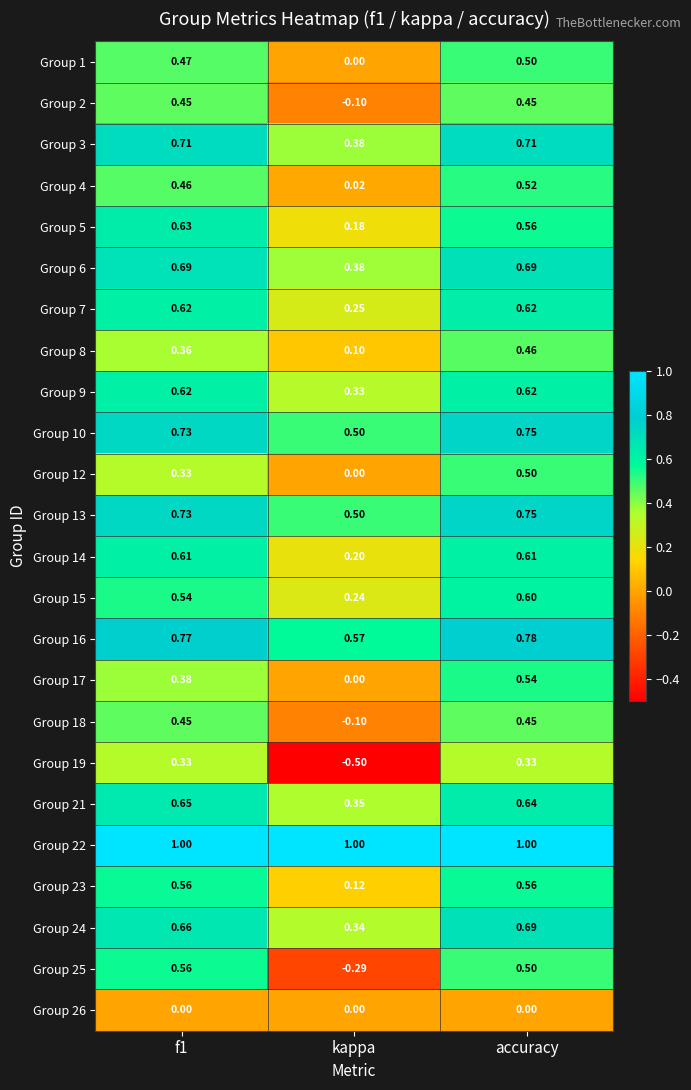

Which label corresponds to the smallest value in the chart?

kappa